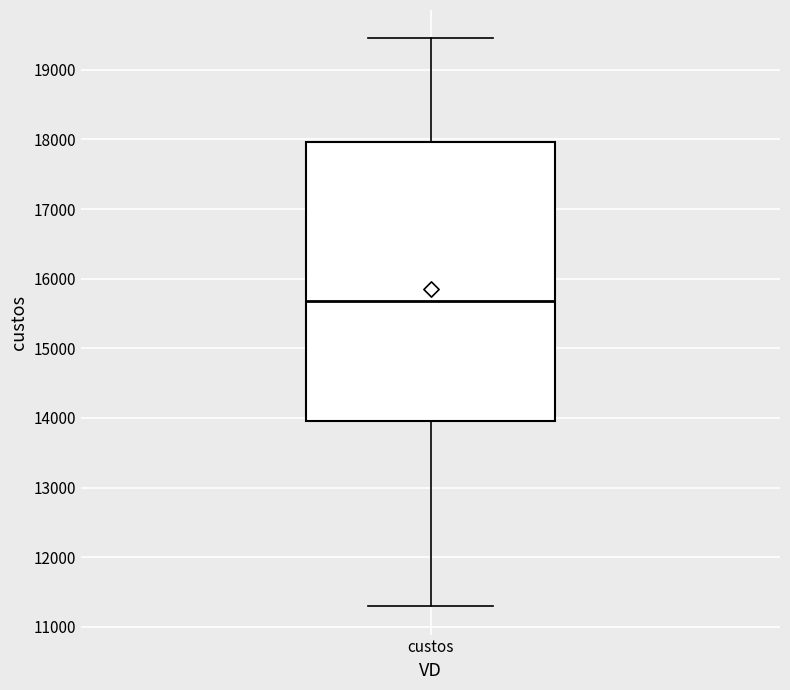

Read this box plot against the y-axis: the position of the median line, the range covered by the box, and the ends of both whiskers. The values are not printed on the chart, so give them approximately, as read against the axis.

median 15700, box 14000 to 18000, whiskers 11300 to 19500